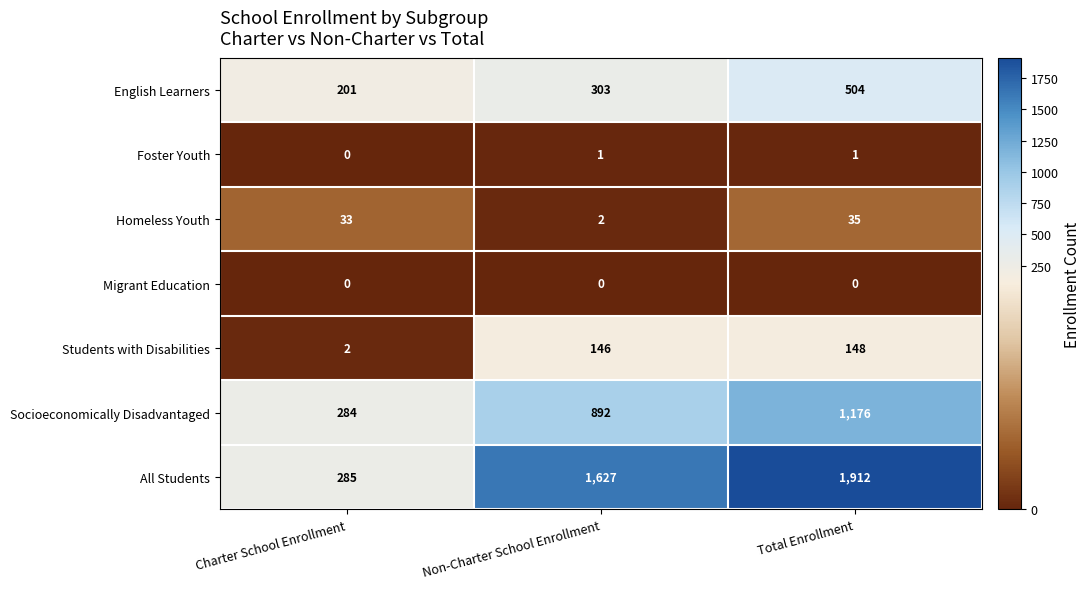

Read the English Learners value at Total Enrollment, to the nearest 5.

505